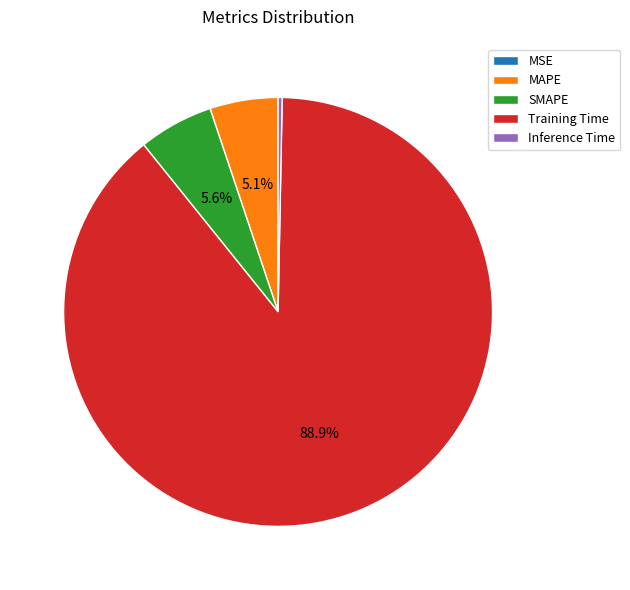

What percentage is NOT represented by SMAPE?

94.4%